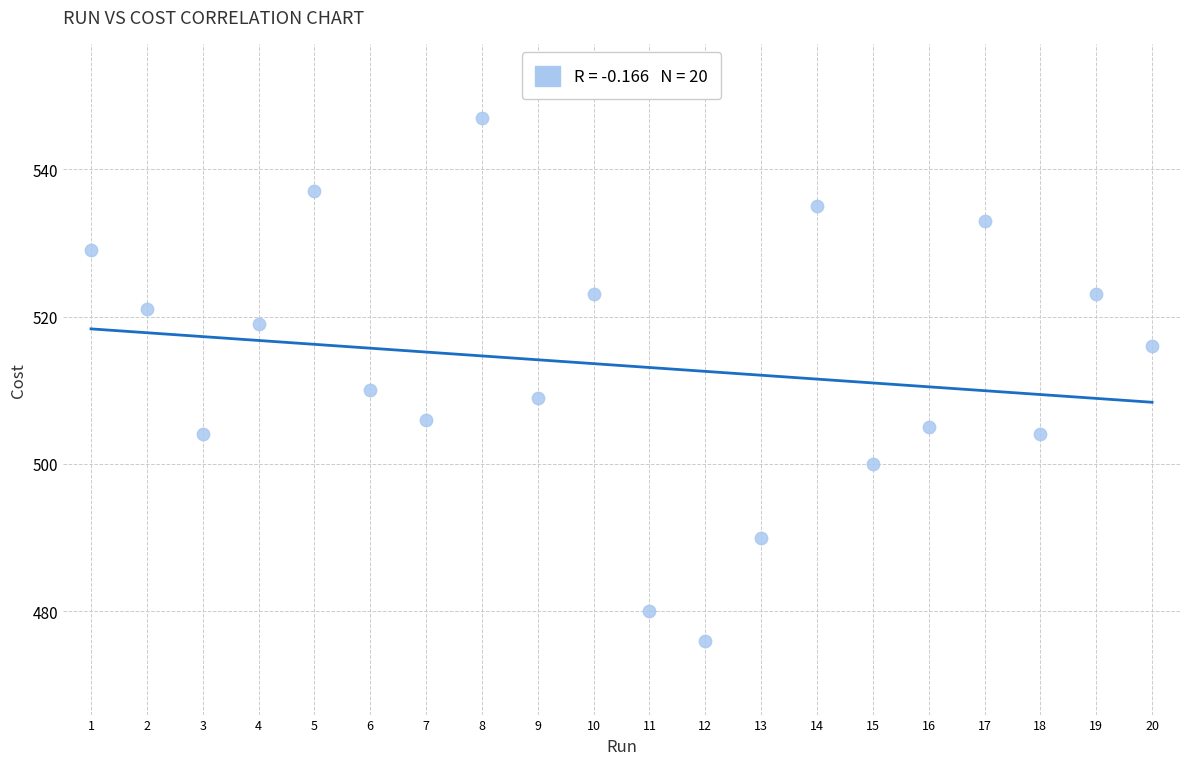

What Y value in the scatter plot is closest to 511?

510.0